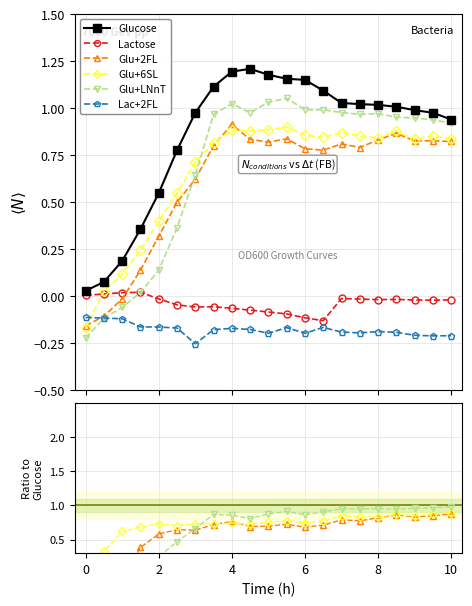

How many lines are shown in the chart?

6